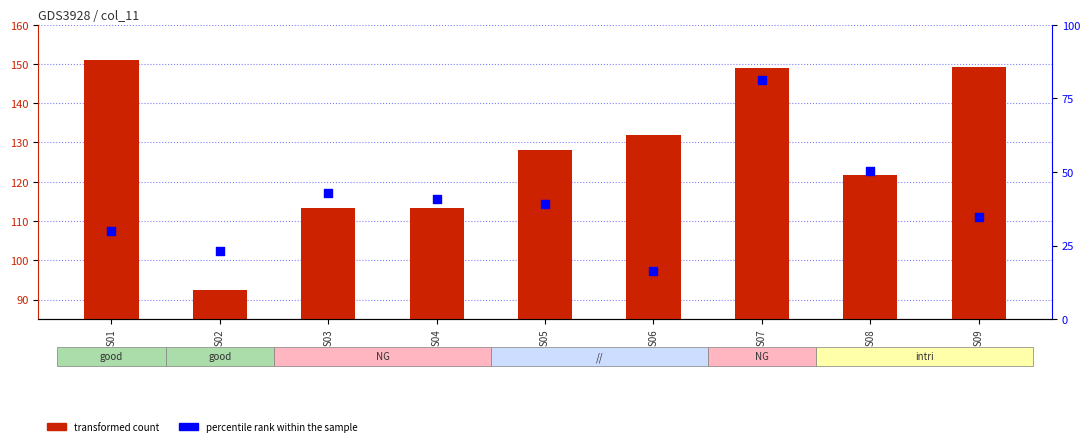

At which category is the sum across all series the highest?

S07